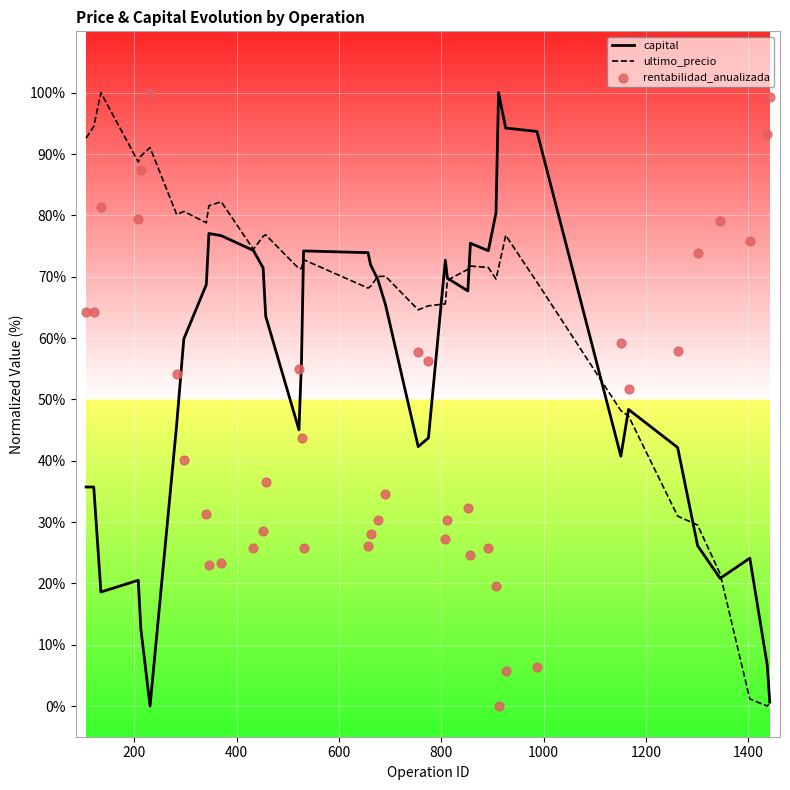

Which series contains the lowest Y value?

capital